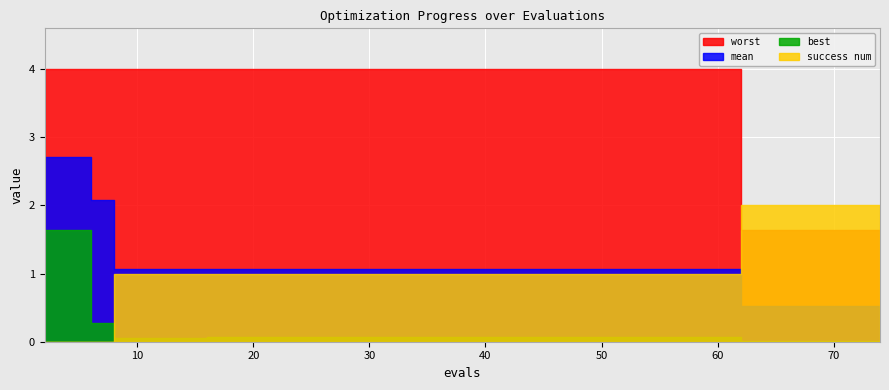

How many lines are shown in the chart?

4